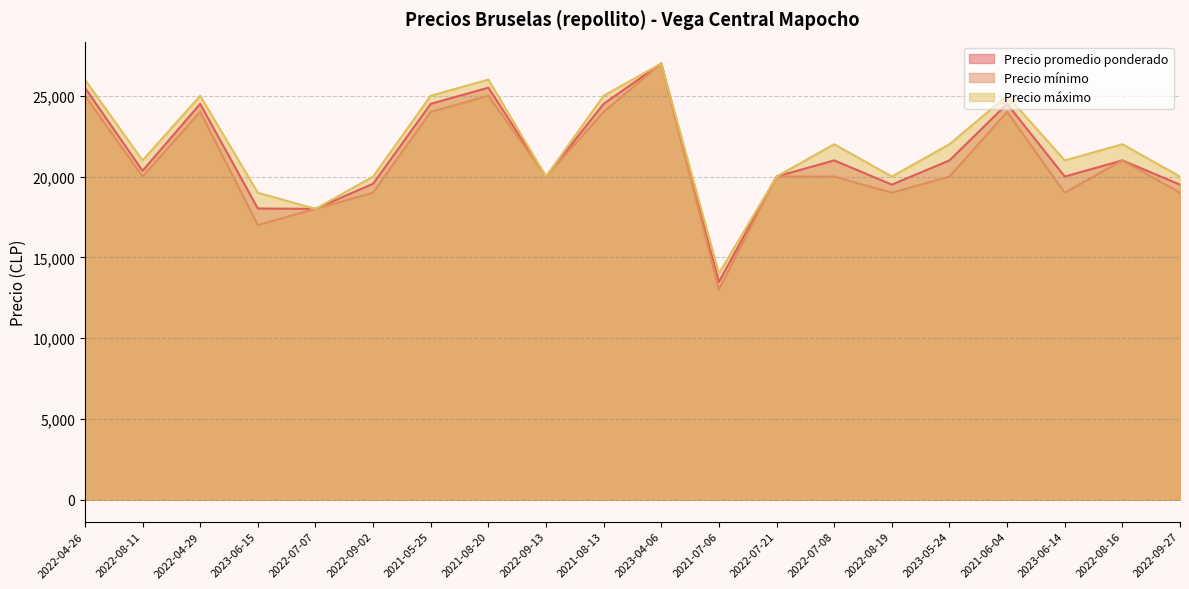

Which series has the widest spread of values?

Precio mínimo